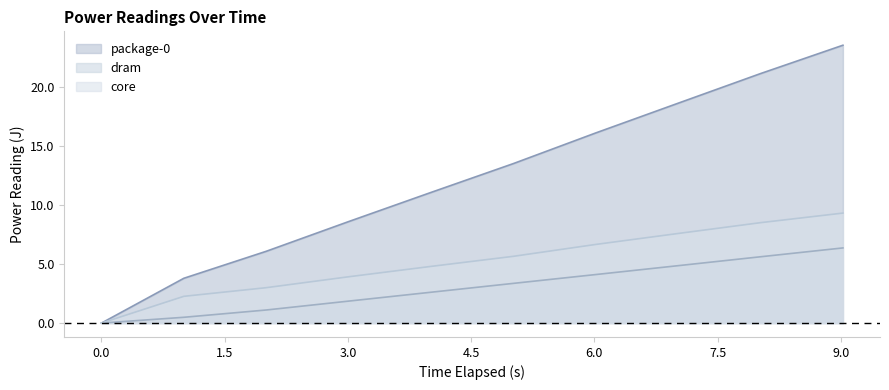

True or false: package-0 has more than 2 points higher than both neighbors.

False